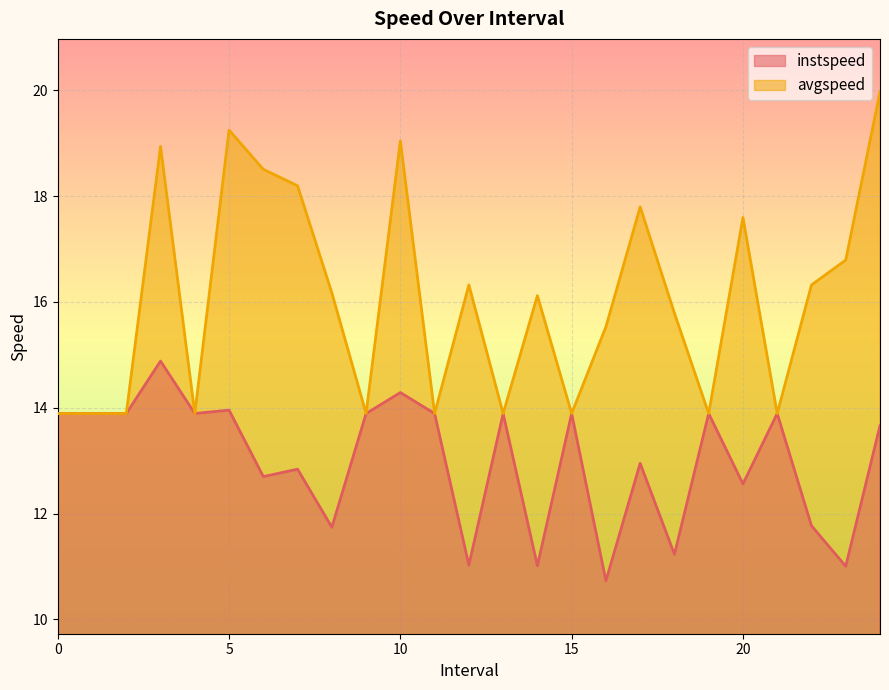

What is the label of the 14th point from the left?

13